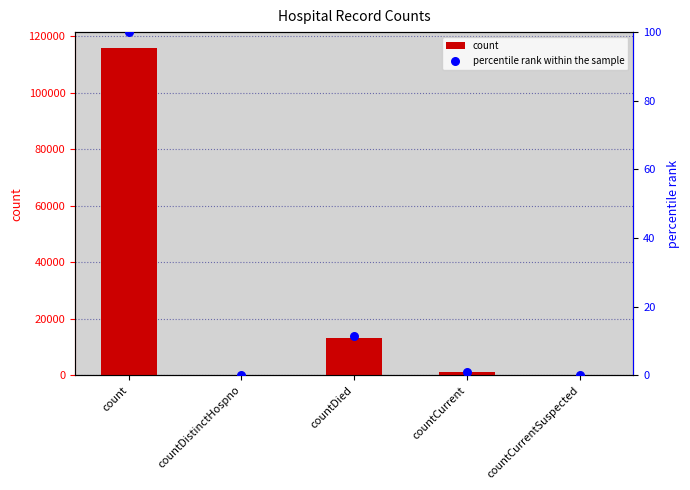

Which series contains the highest Y value?

count